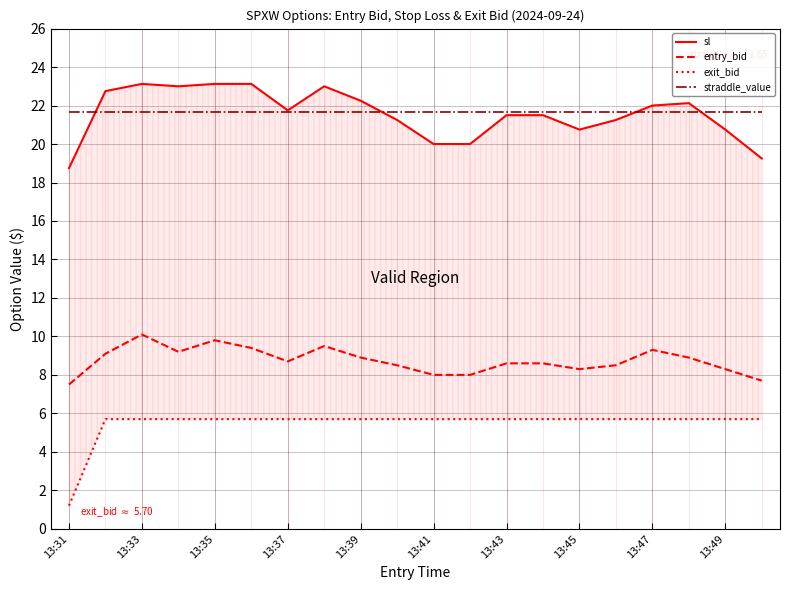

What is the difference between the maximum and minimum values in the exit_bid series?

4.5